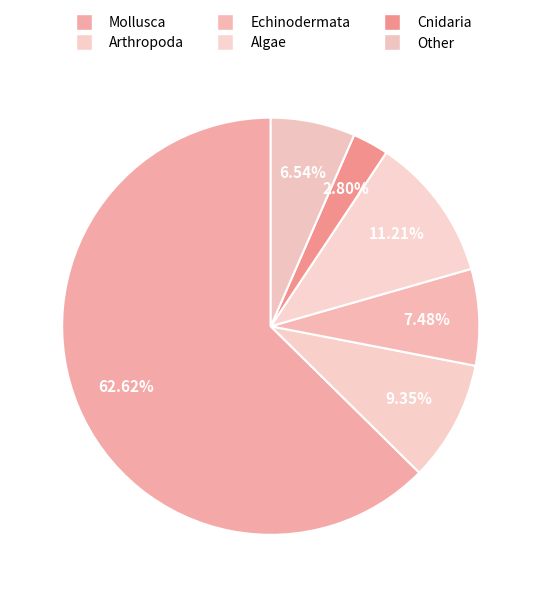

What percentage is the Other slice, to the nearest percent?

7%